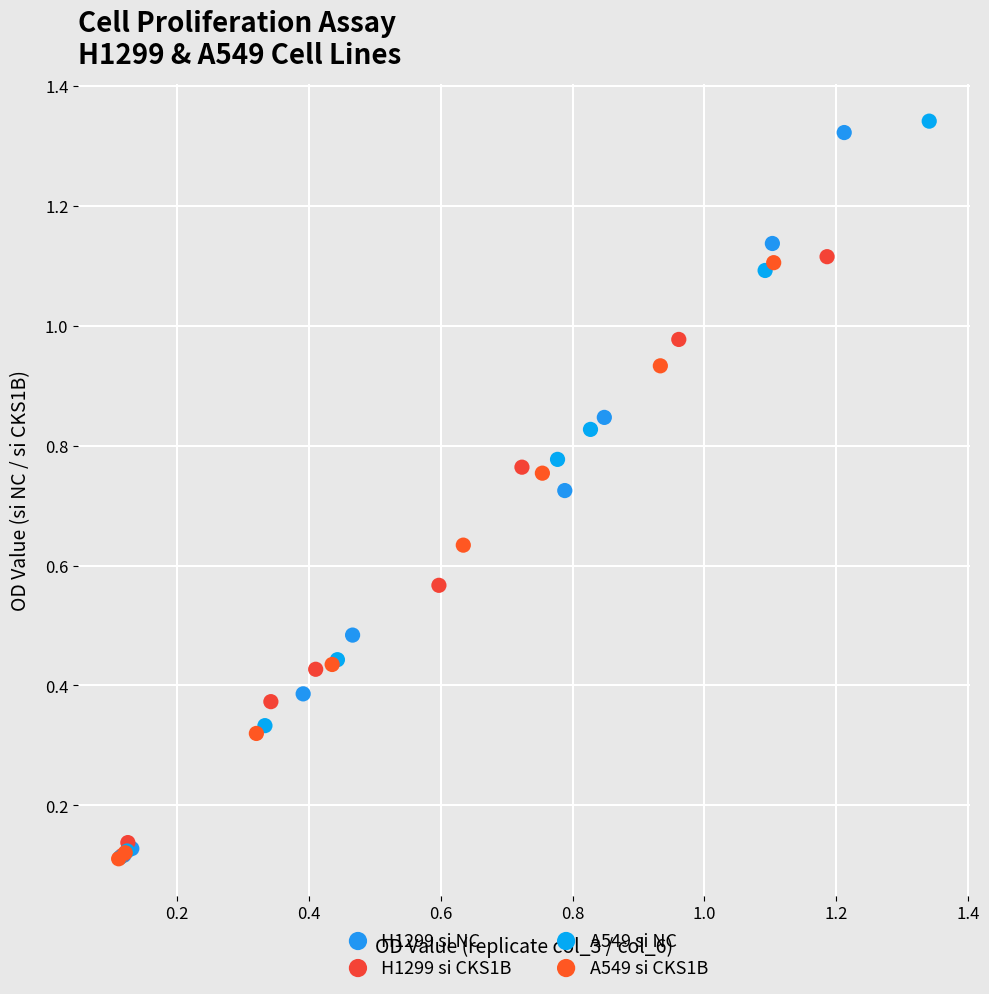

Which series has the widest spread of Y values?

A549 si NC